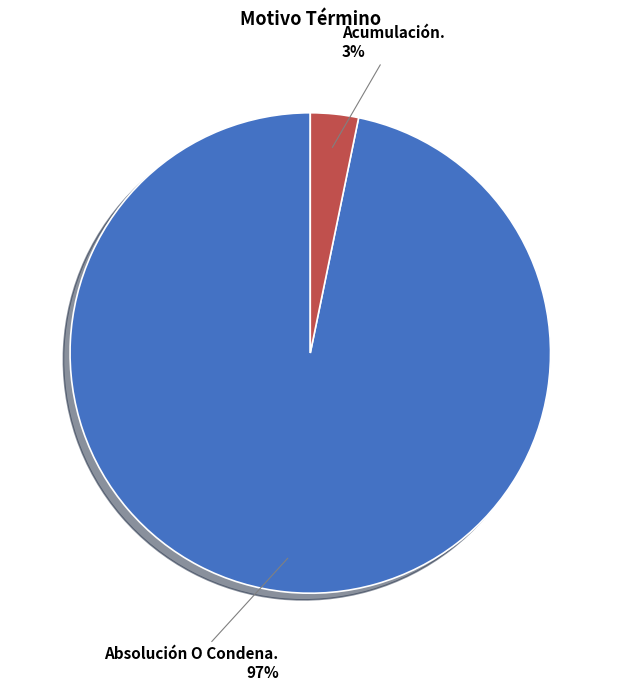

Is it true that Absolución O Condena. is 97% of the pie?

True